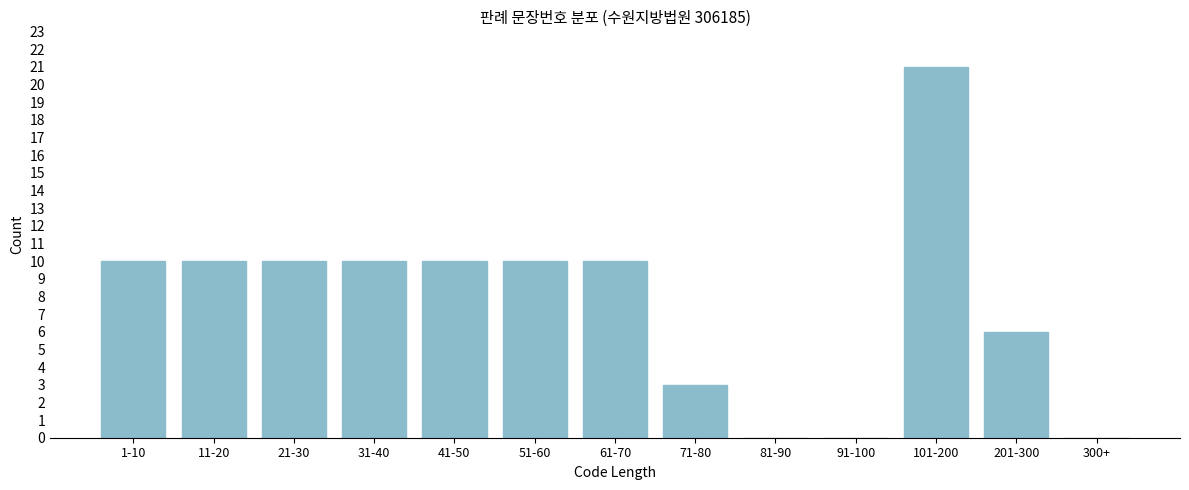

Reading right to left, what are all the values shown in this chart?

300+=0	201-300=6	101-200=21	91-100=0	81-90=0	71-80=3	61-70=10	51-60=10	41-50=10	31-40=10	21-30=10	11-20=10	1-10=10